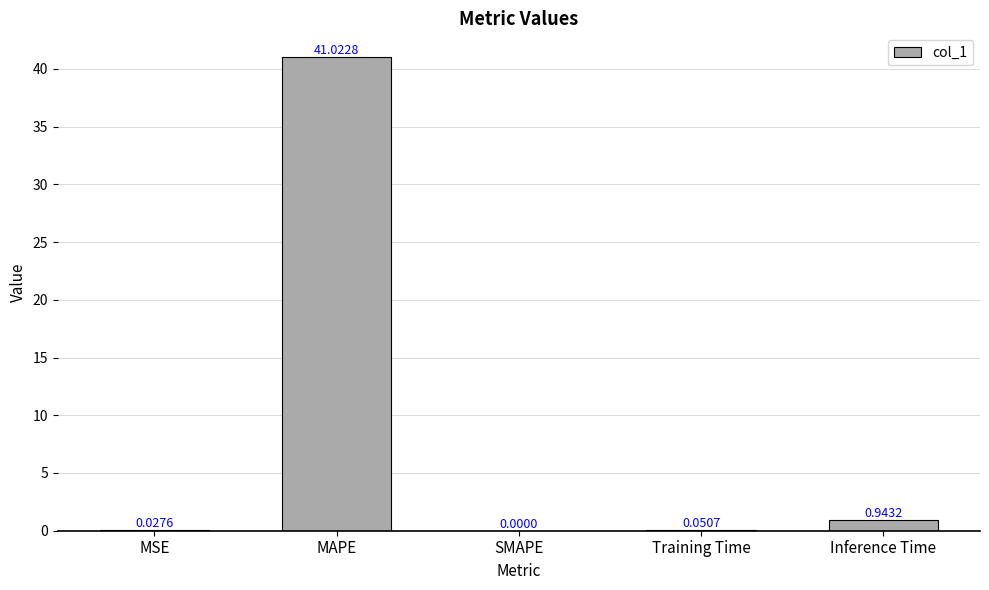

At which category does the chart reach its peak across all series?

MAPE